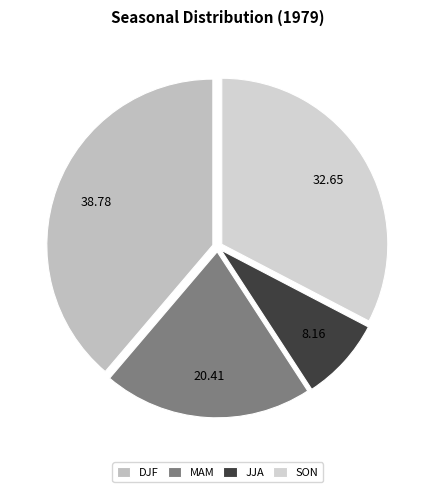

How many segments does this pie chart have?

4